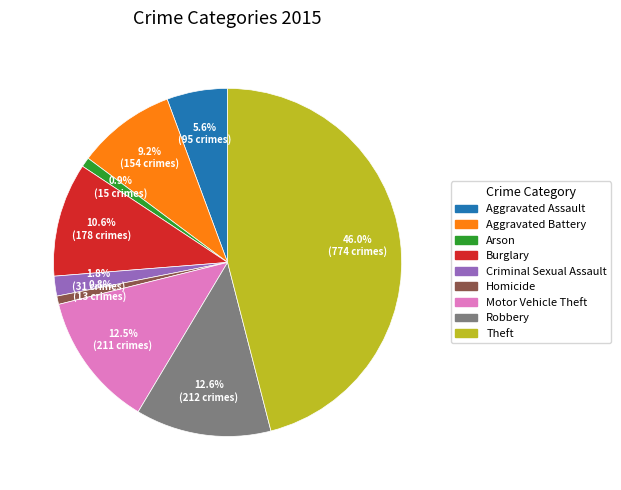

Is it true that Aggravated Battery is 1% of the pie?

False